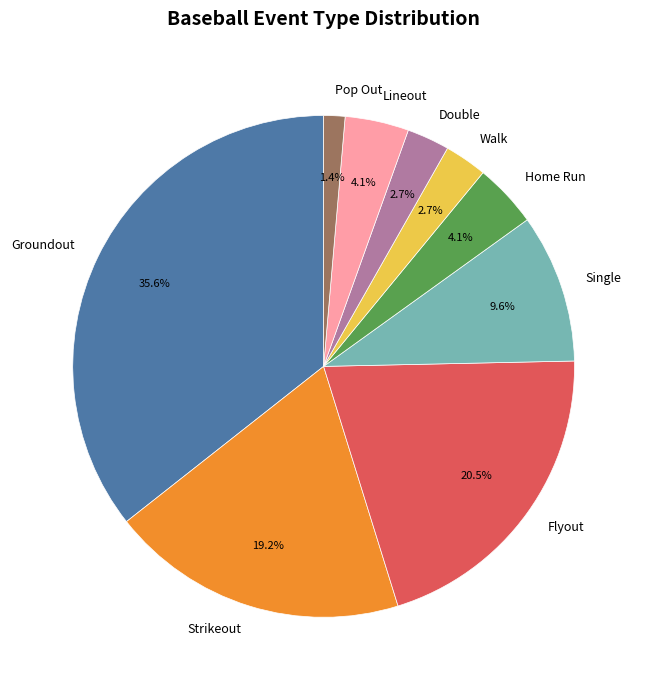

What is the total percentage of Strikeout and Walk?

21.9%